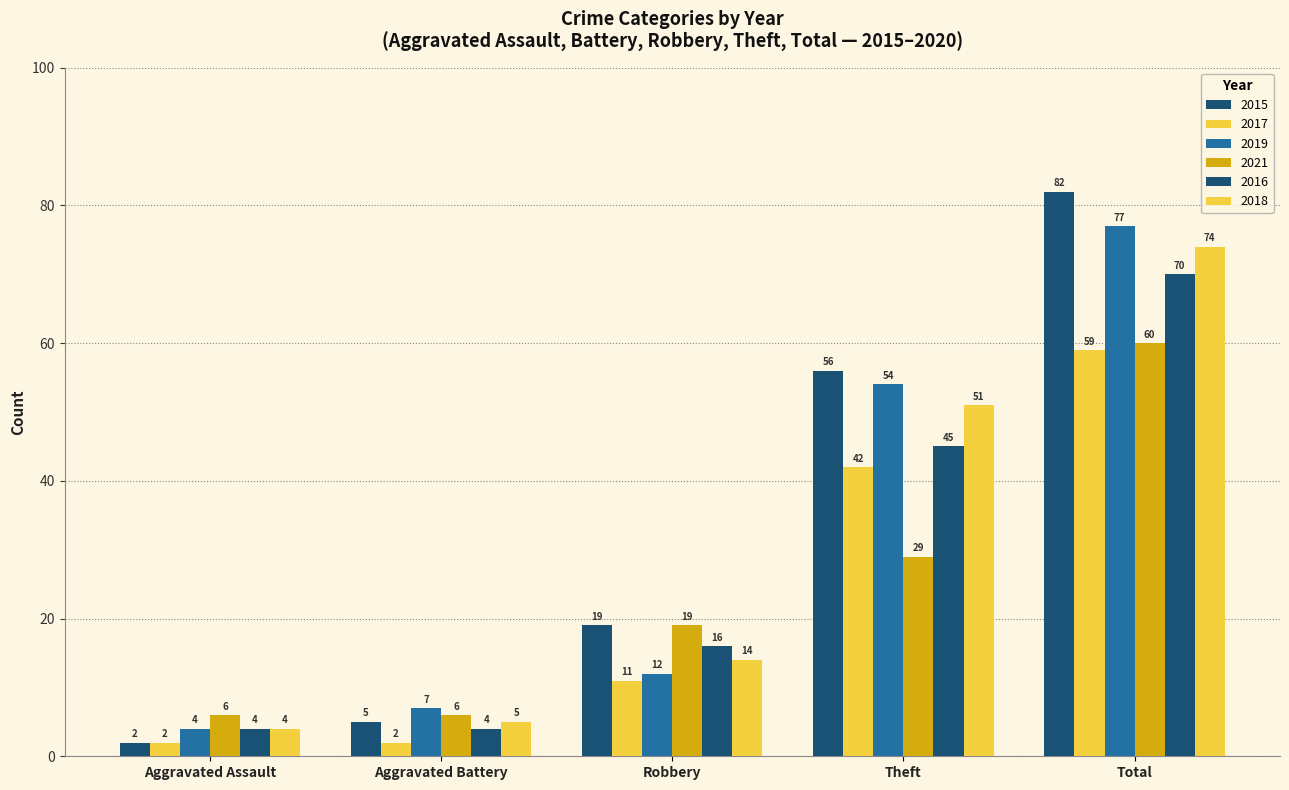

At which label does 2016 reach its peak?

Total